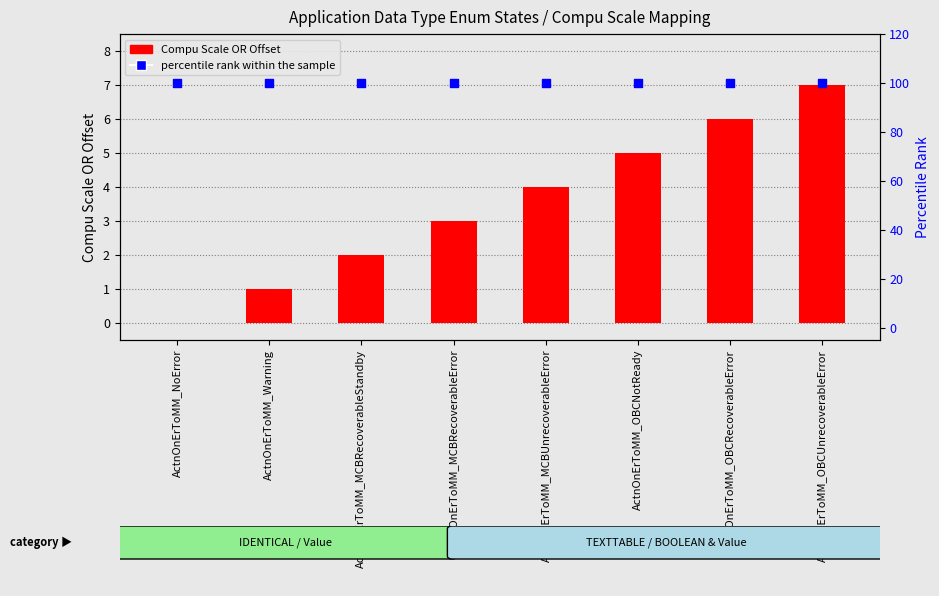

Which series contains the lowest Y value?

Compu Scale OR Offset